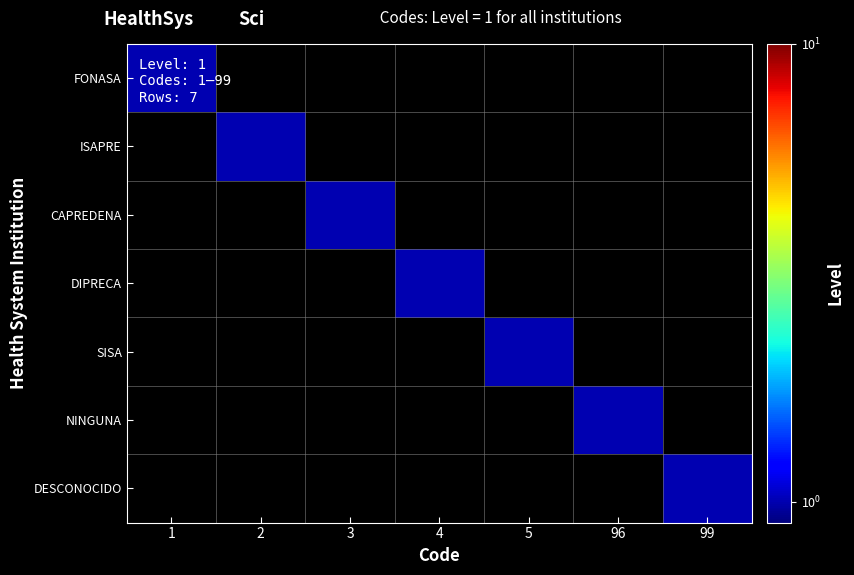

List the series in order of their peak value, highest first.

FONASA, ISAPRE, CAPREDENA, DIPRECA, SISA, NINGUNA, DESCONOCIDO